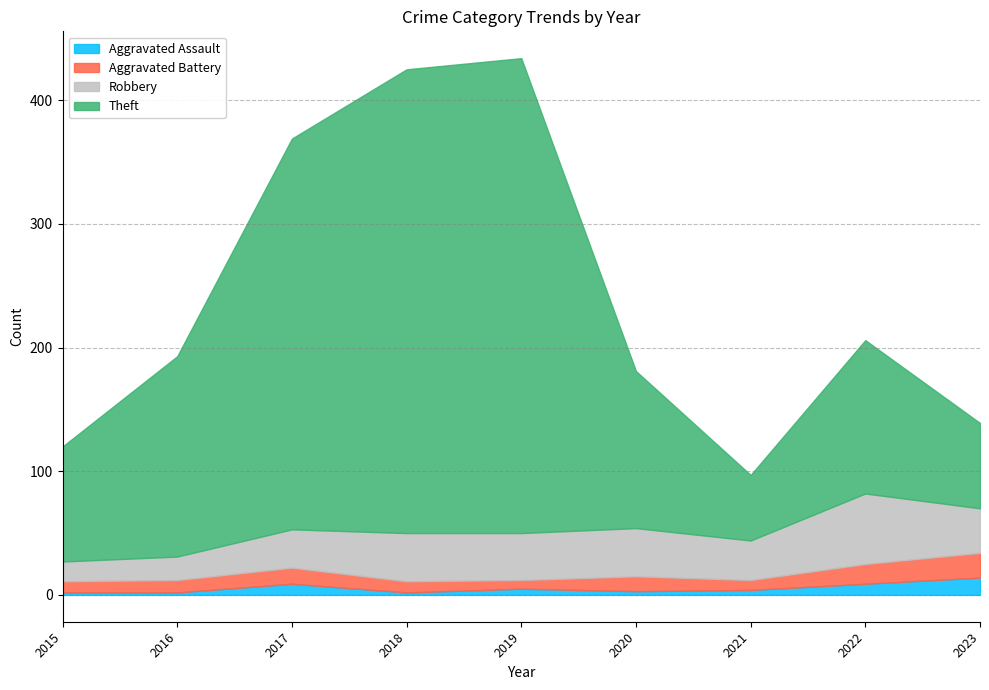

Does the chart display data point markers on the line(s)?

No